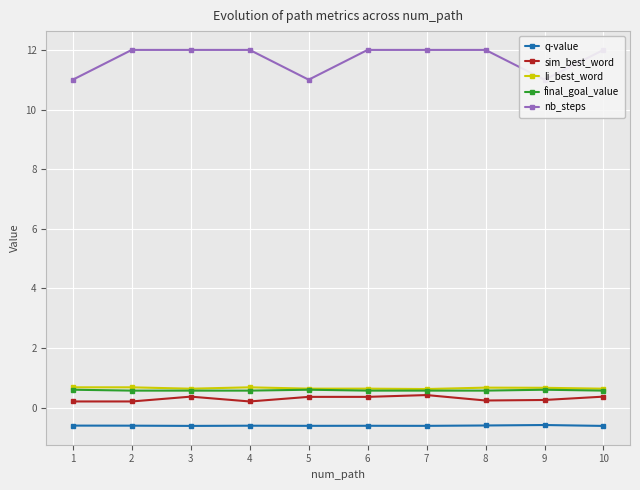

At which label is final_goal_value closest to 0?

2